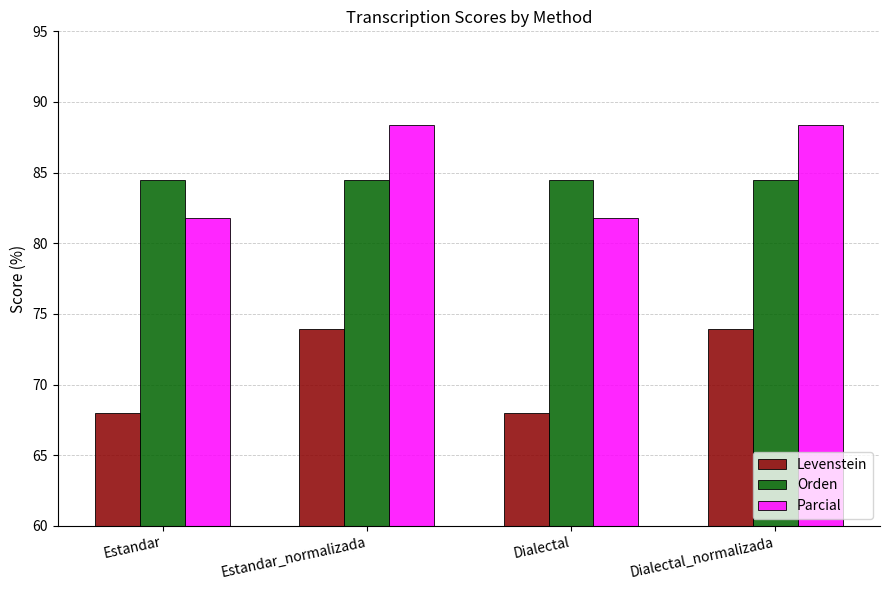

What is the label of the 1st bar from the right?

Dialectal_normalizada